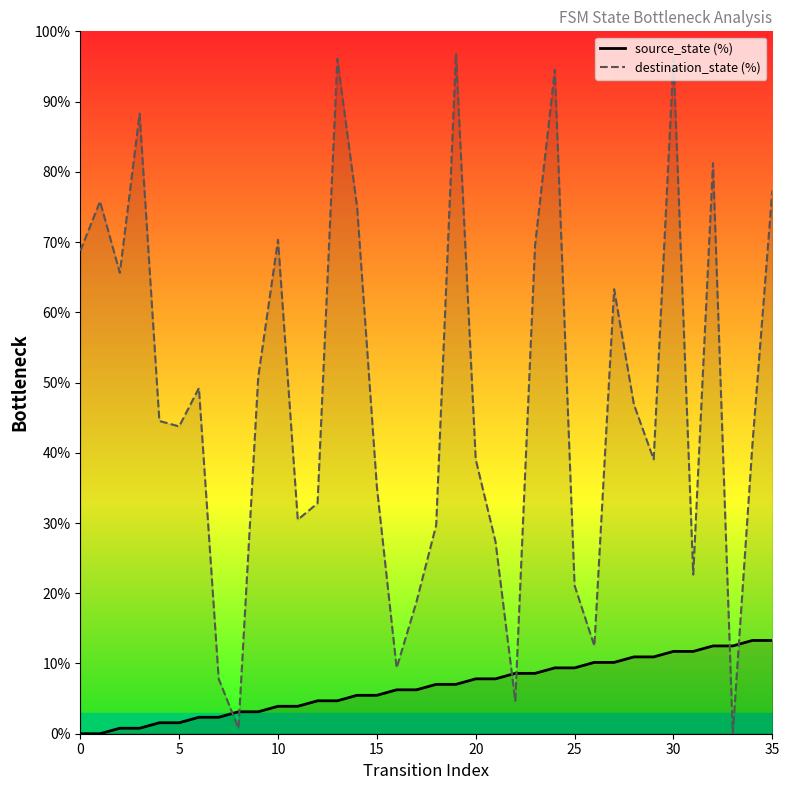

What is the approximate value of destination_state (%) at 10?

70.3